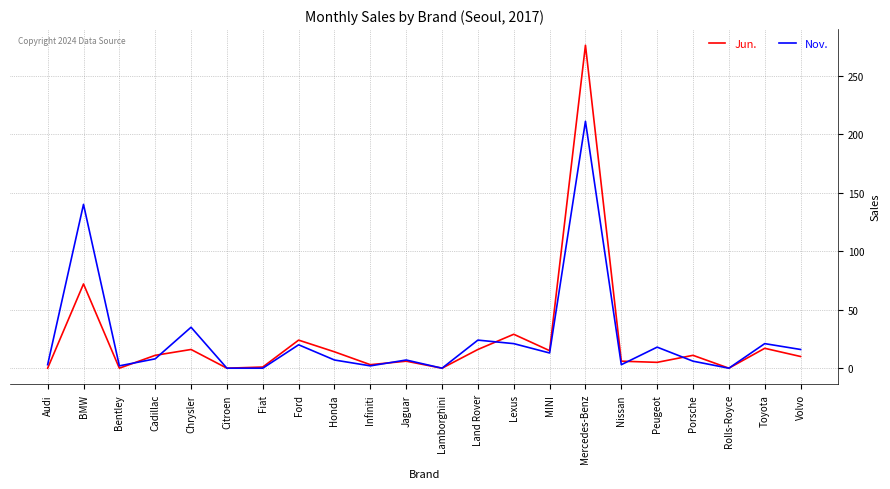

What is the difference between the maximum and minimum values in the Nov. series?

211